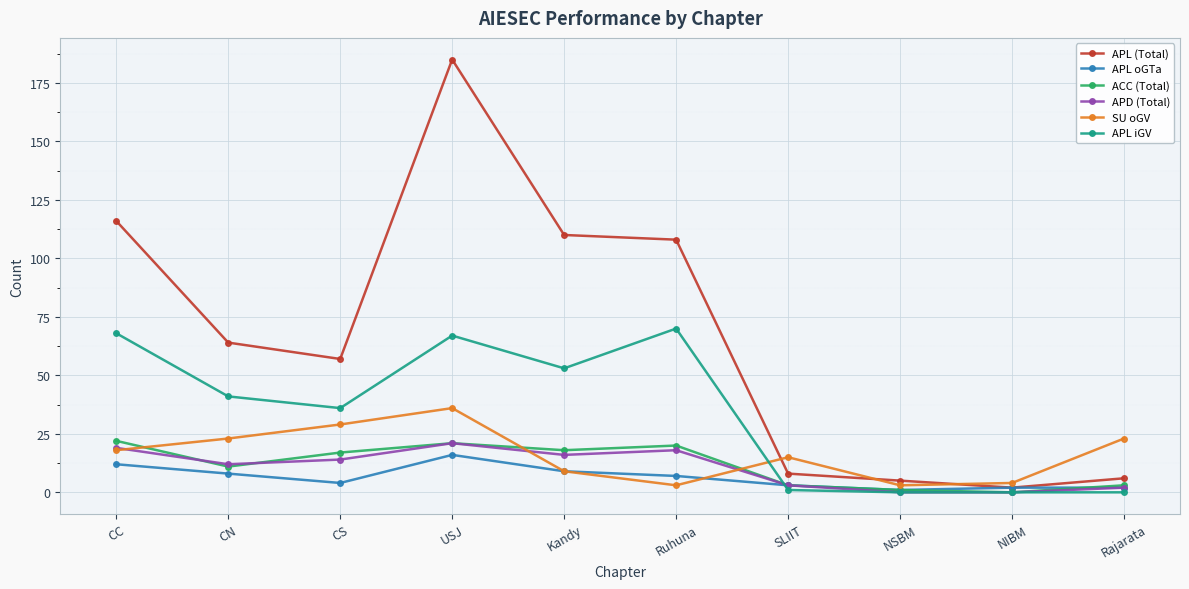

What is the difference between the second highest and second lowest values in the ACC (Total) series?

20